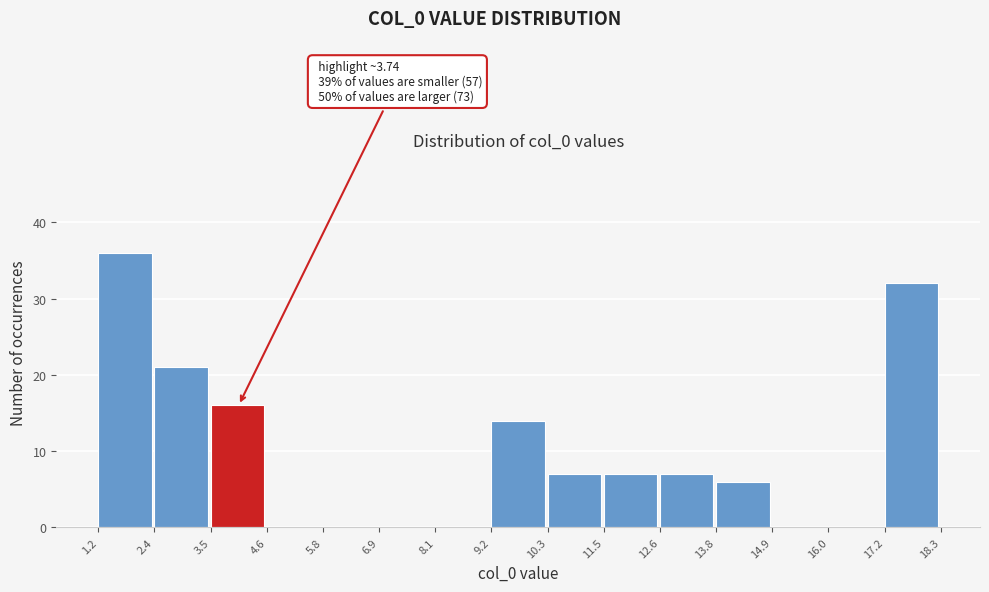

Over which range of the x-axis is the bar tallest?

1.2 to 2.4